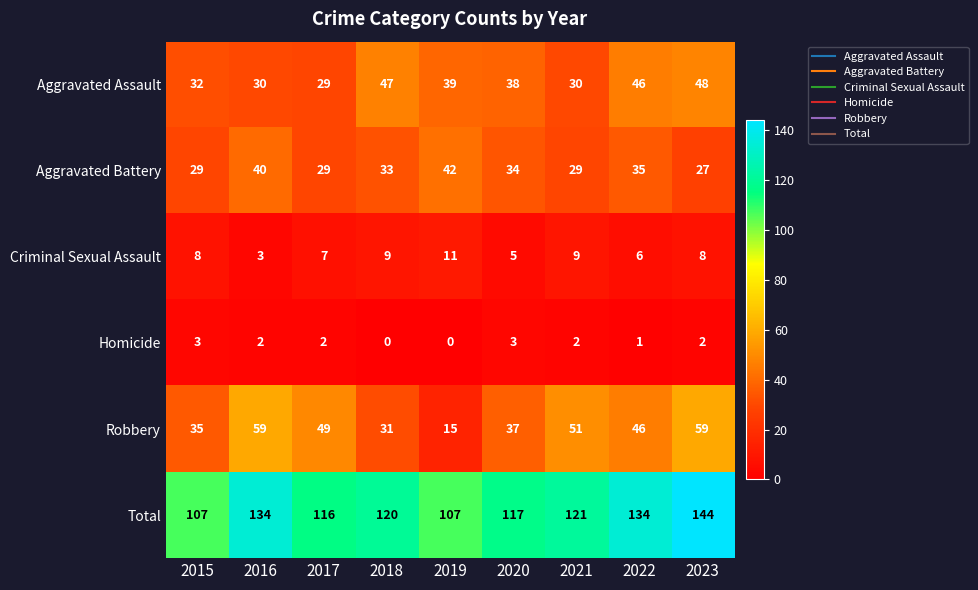

At which label is Aggravated Battery closest to 34?

2020